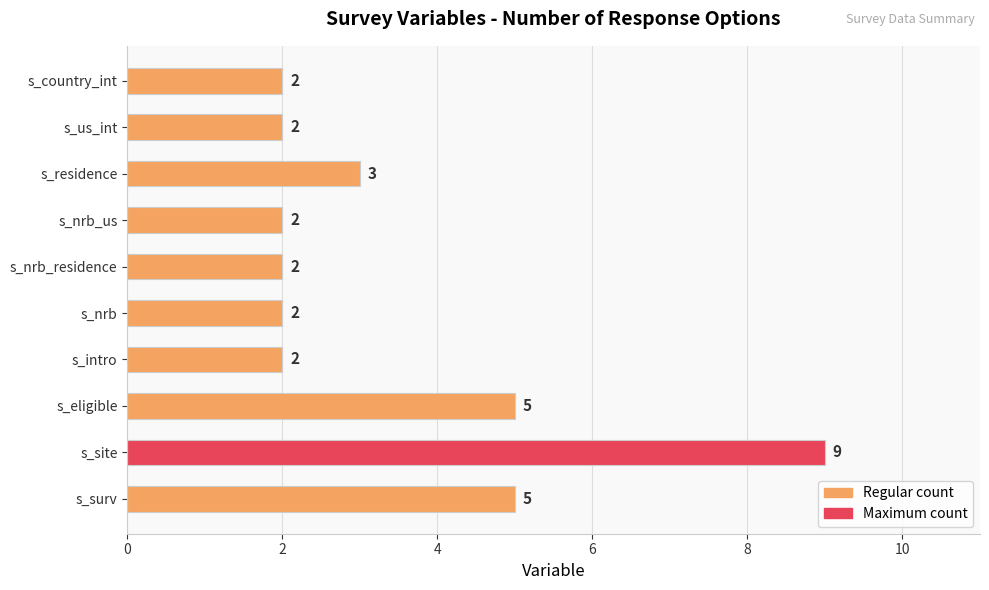

What is the difference between the maximum and minimum values?

7